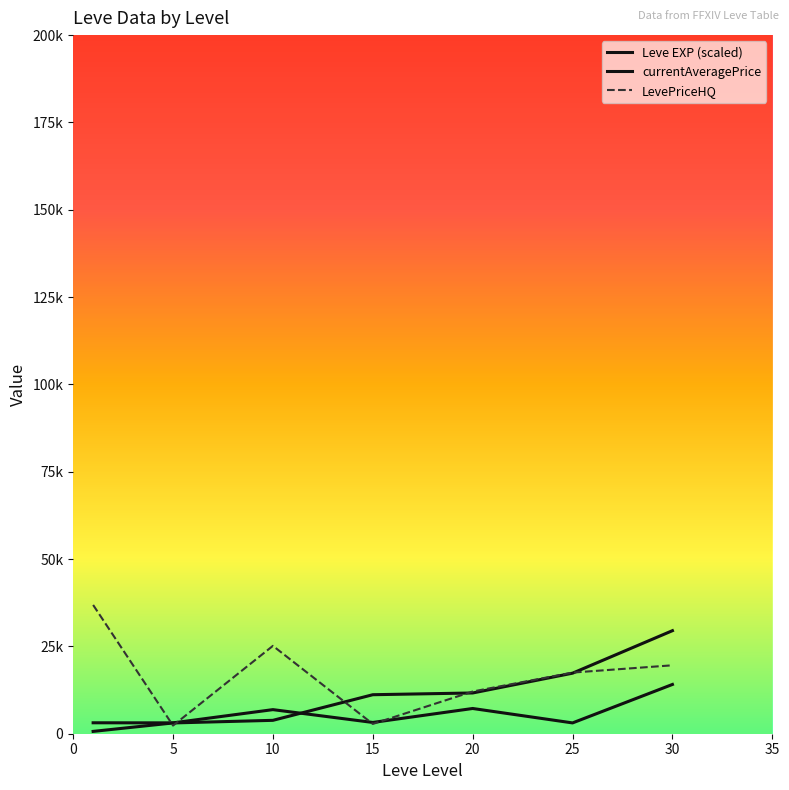

True or false: LevePriceHQ and Leve EXP (scaled) cross at least once.

True